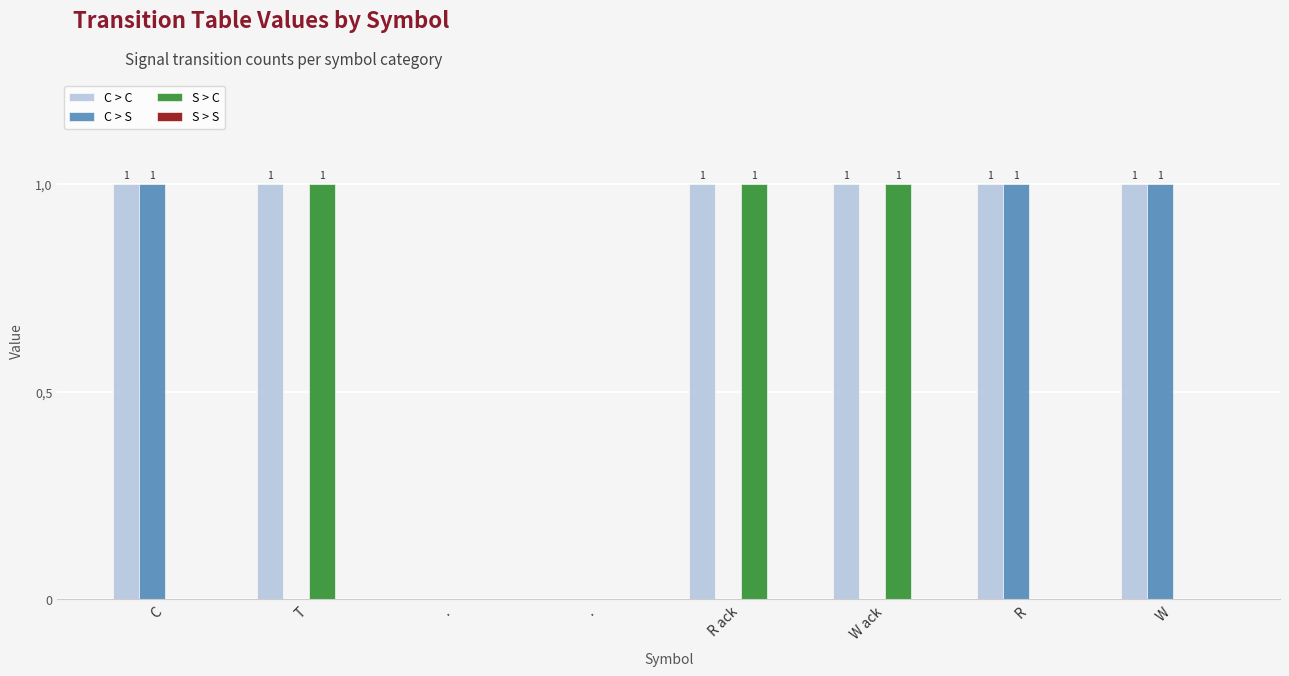

Which series changed the most between T and .?

C > C